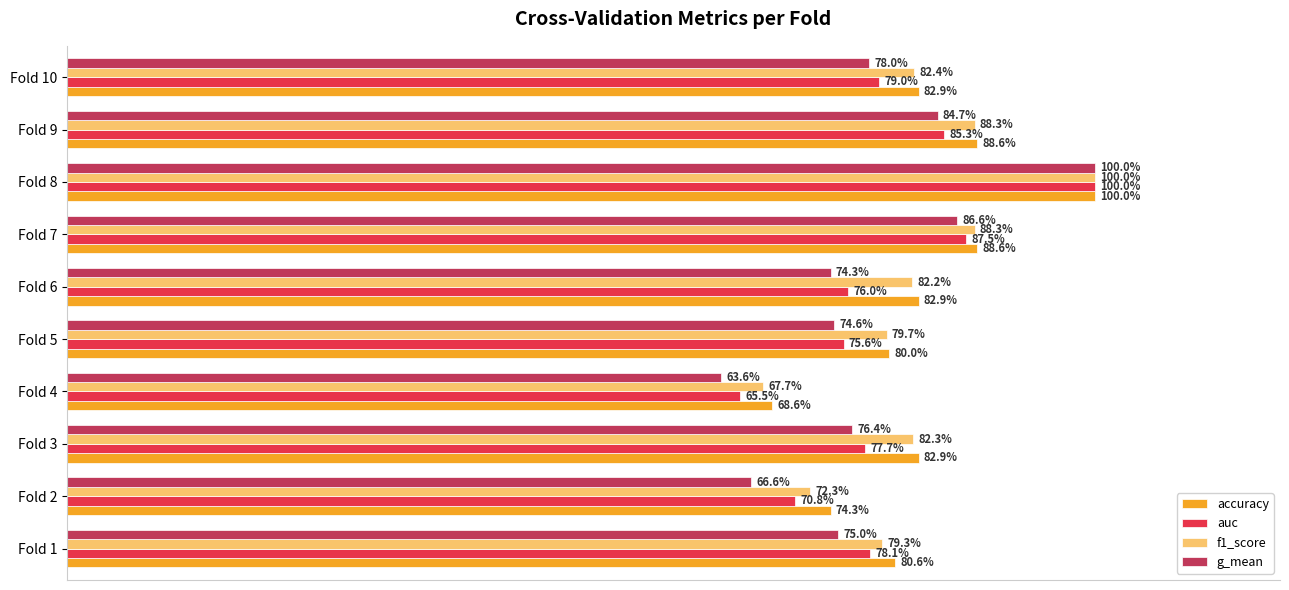

Which category has the lowest value in the f1_score series?

Fold 4